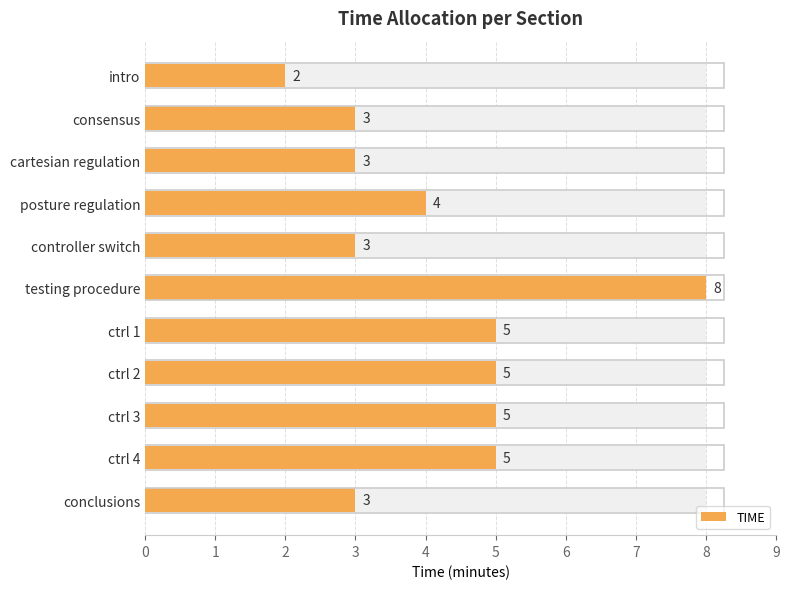

What is the difference between the values at posture regulation and ctrl 2?

1